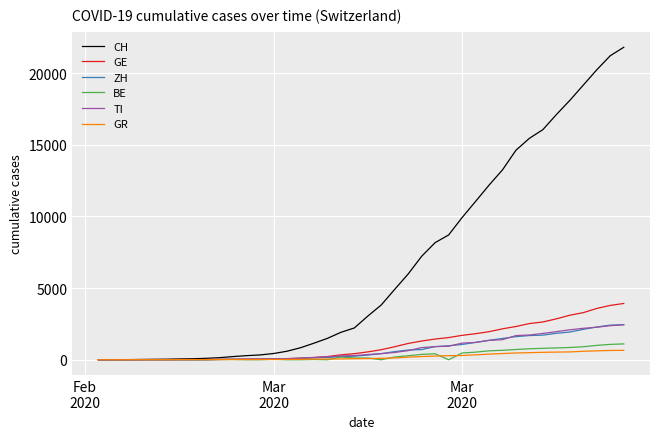

What is the highest value of the GR series?

657